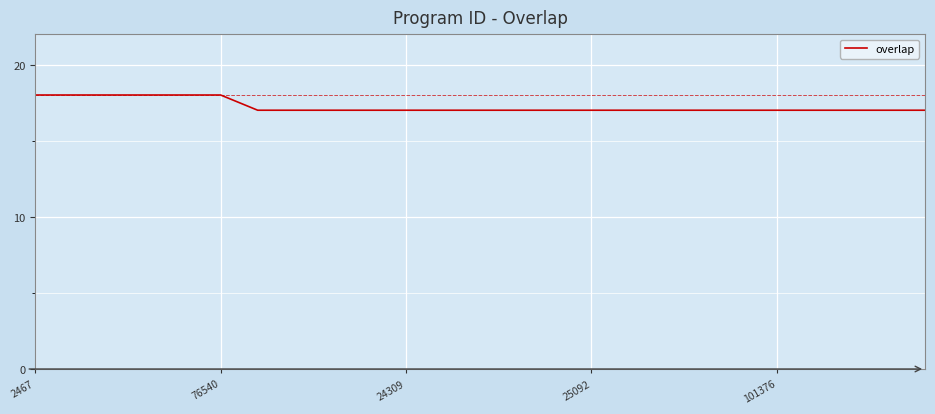

What is the minimum value shown in the chart?

17